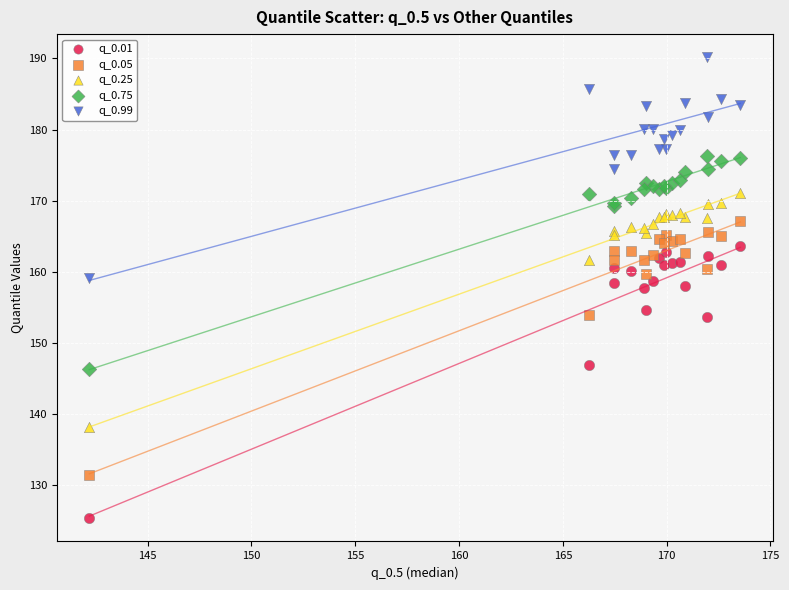

What are all the series names shown in the legend?

q_0.01, q_0.05, q_0.25, q_0.75, q_0.99